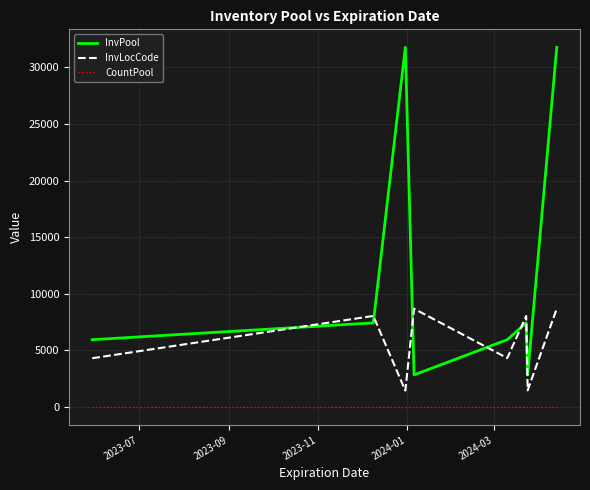

True or false: CountPool and InvPool intersect in this chart.

False